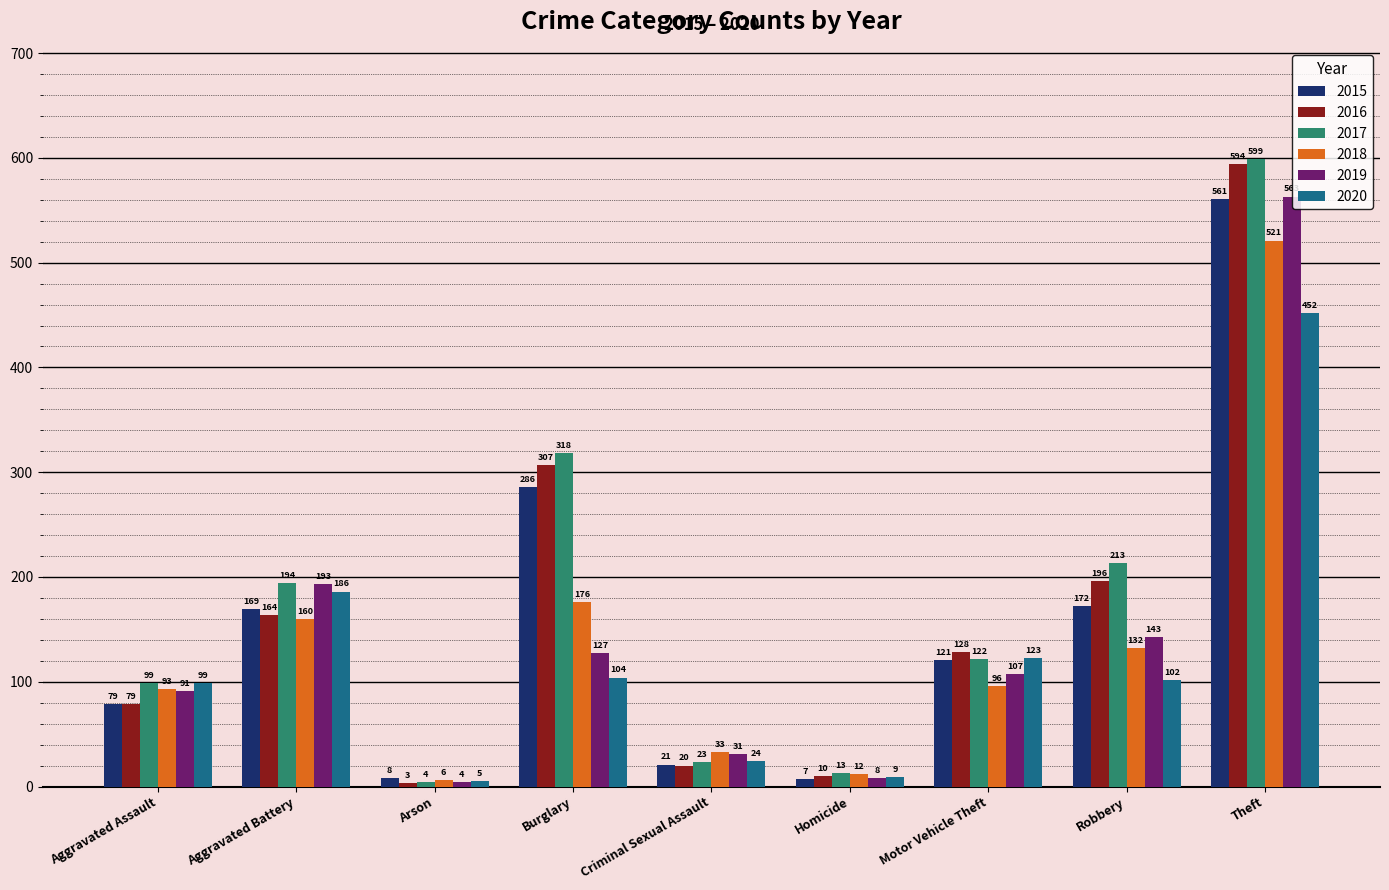

How many data points does each series have?

9